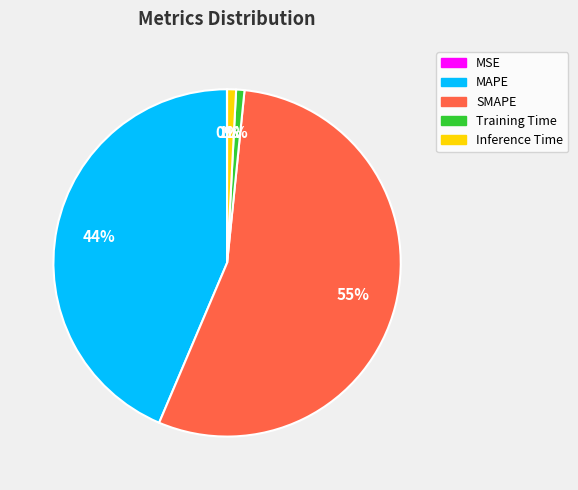

To the nearest percent, what is the average slice percentage?

20%